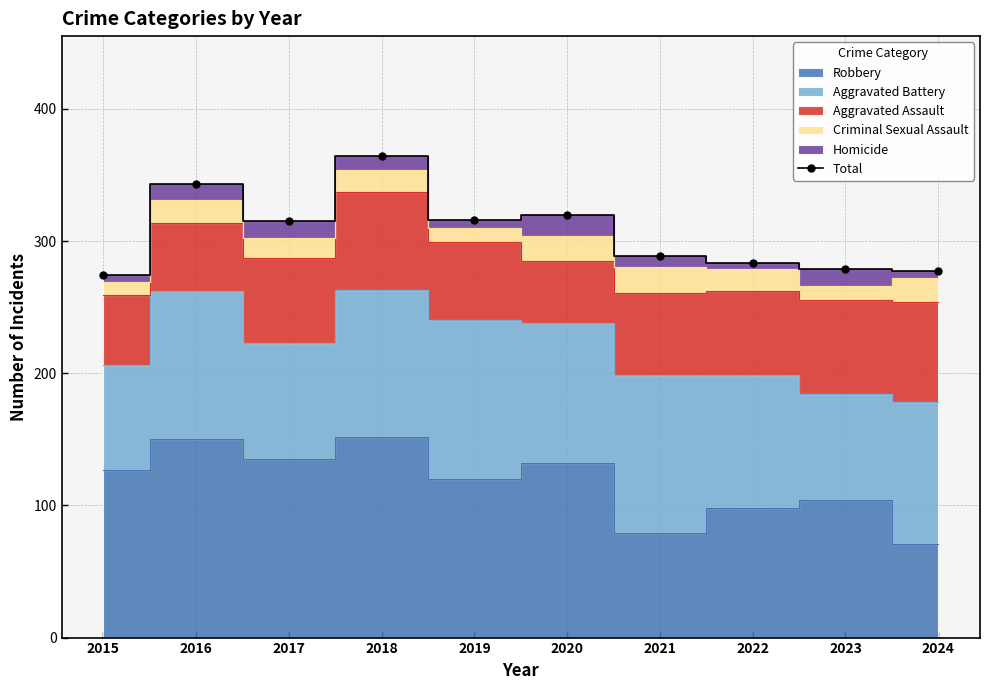

Approximately how many times larger is the value at 2020 compared to 2019?

1.0